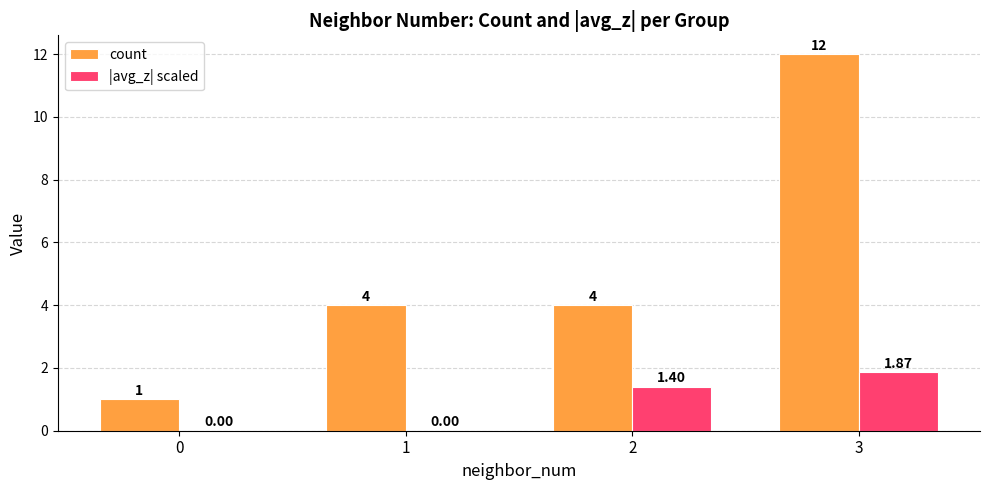

How many groups of bars are there?

4